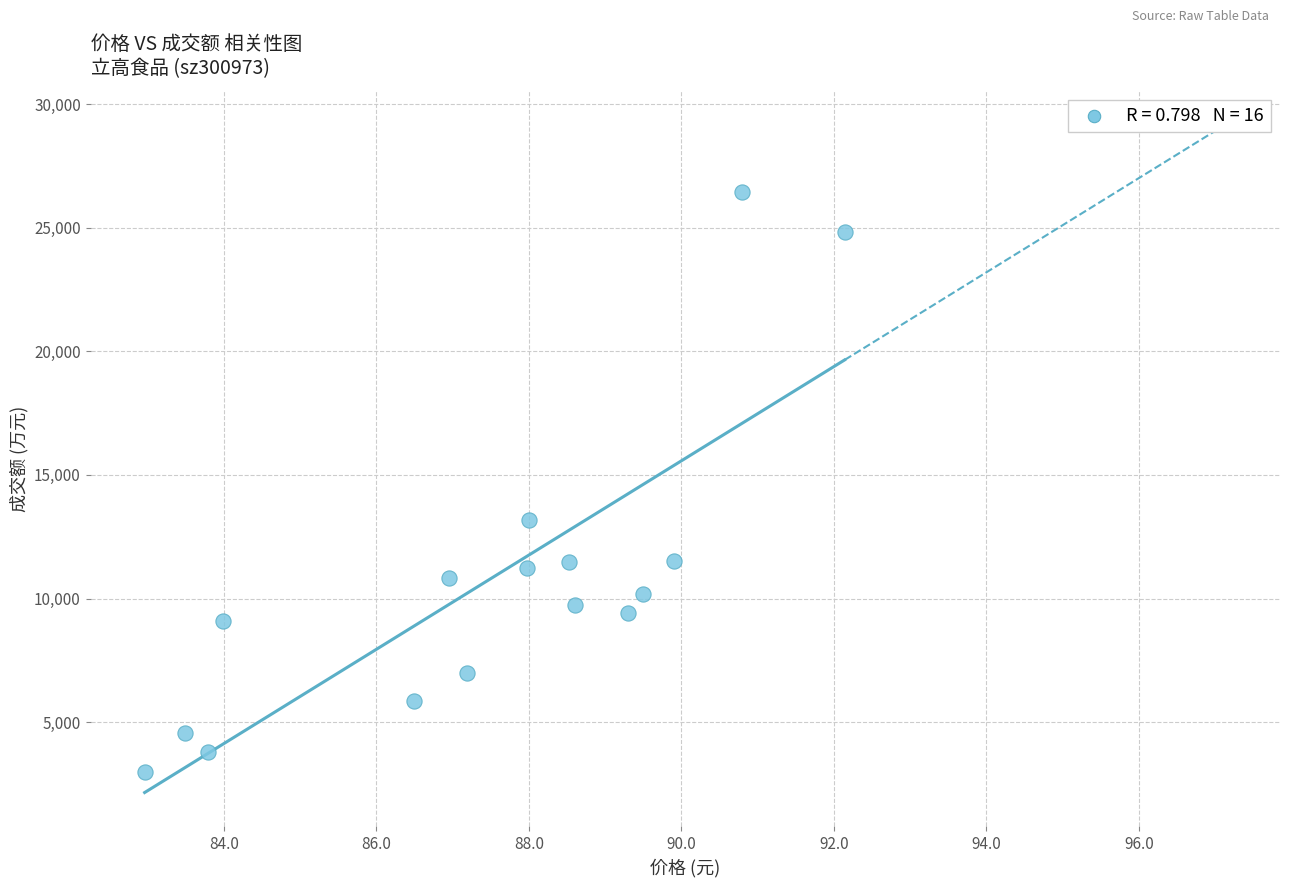

What Y value in the scatter plot is closest to 14708?

13186